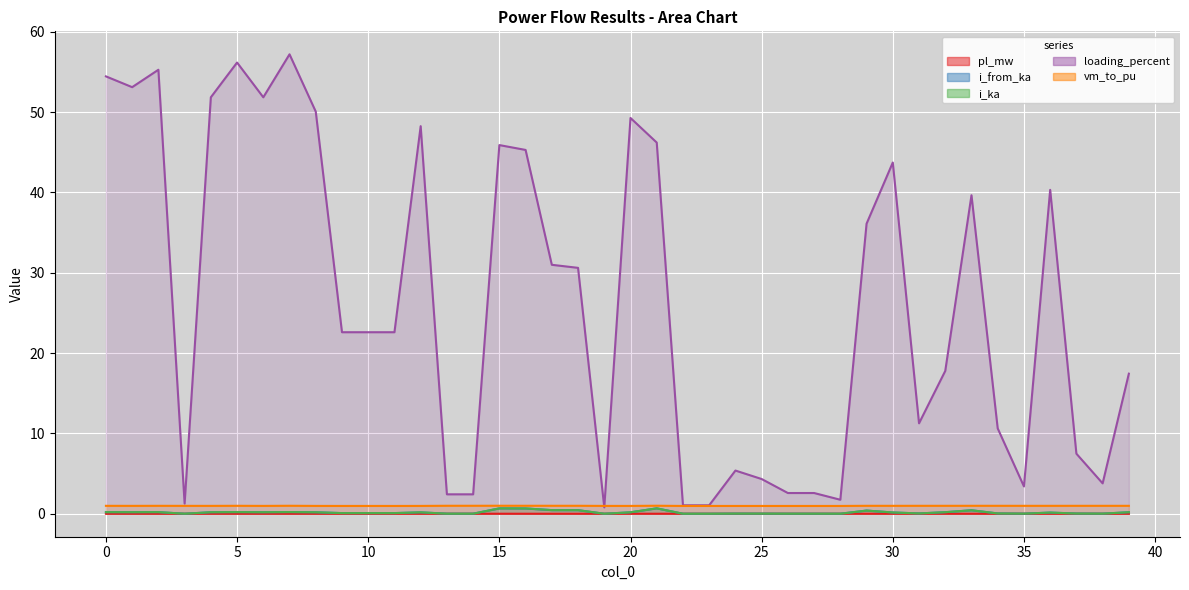

Is the value of i_ka at 38 greater than the value of pl_mw at 11?

Yes